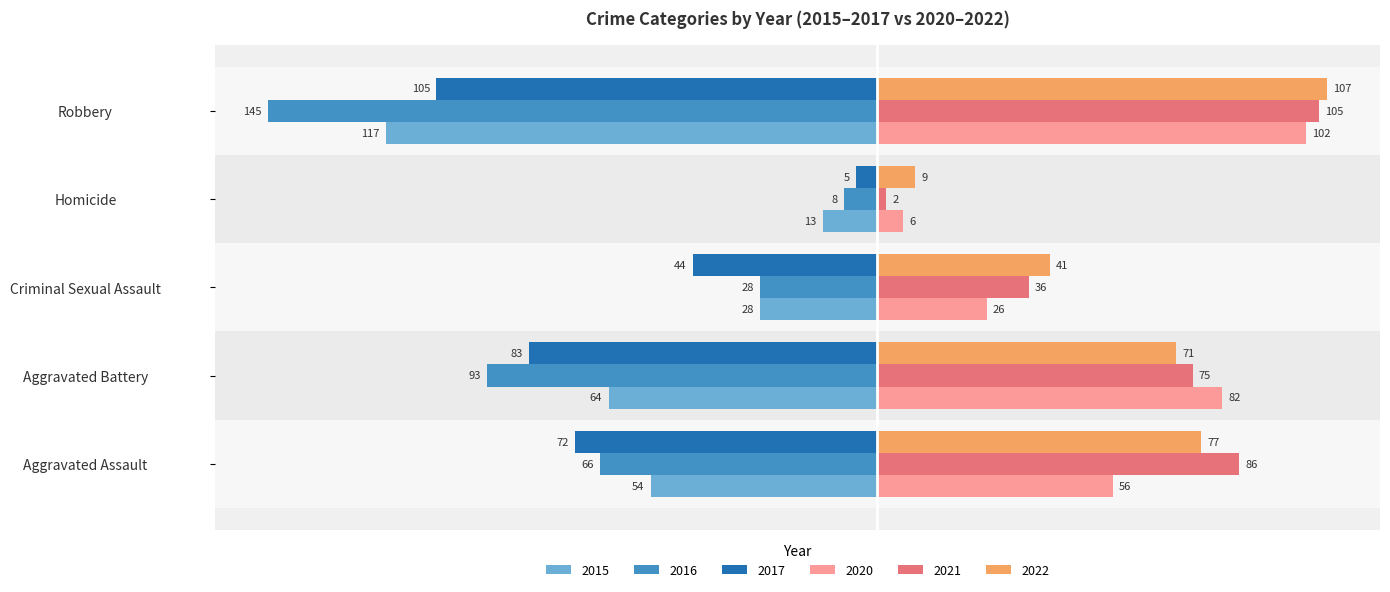

Which series has the largest total across all categories?

2022